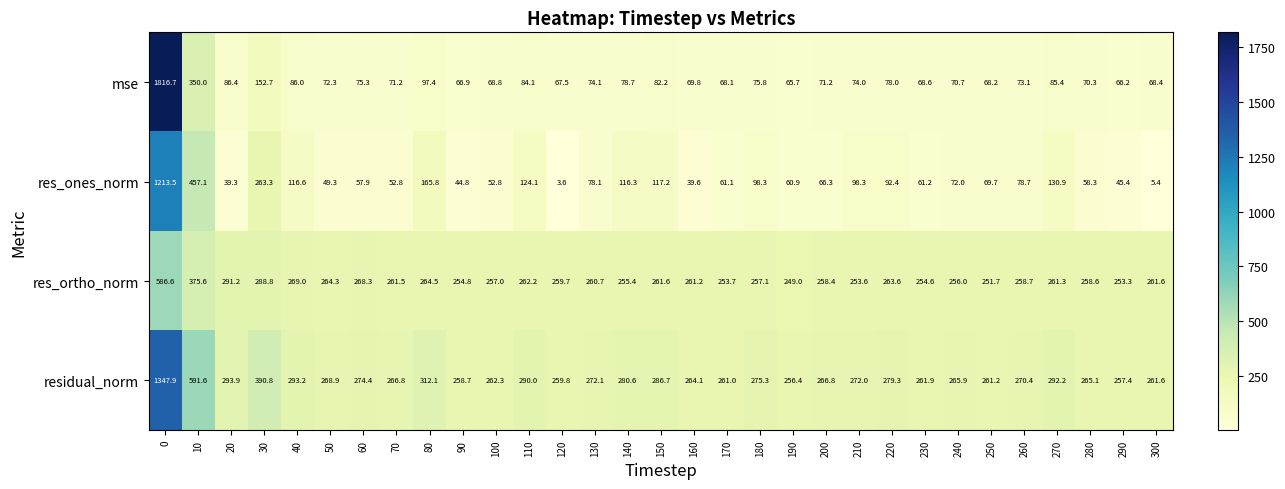

Which series has the widest spread of values?

mse